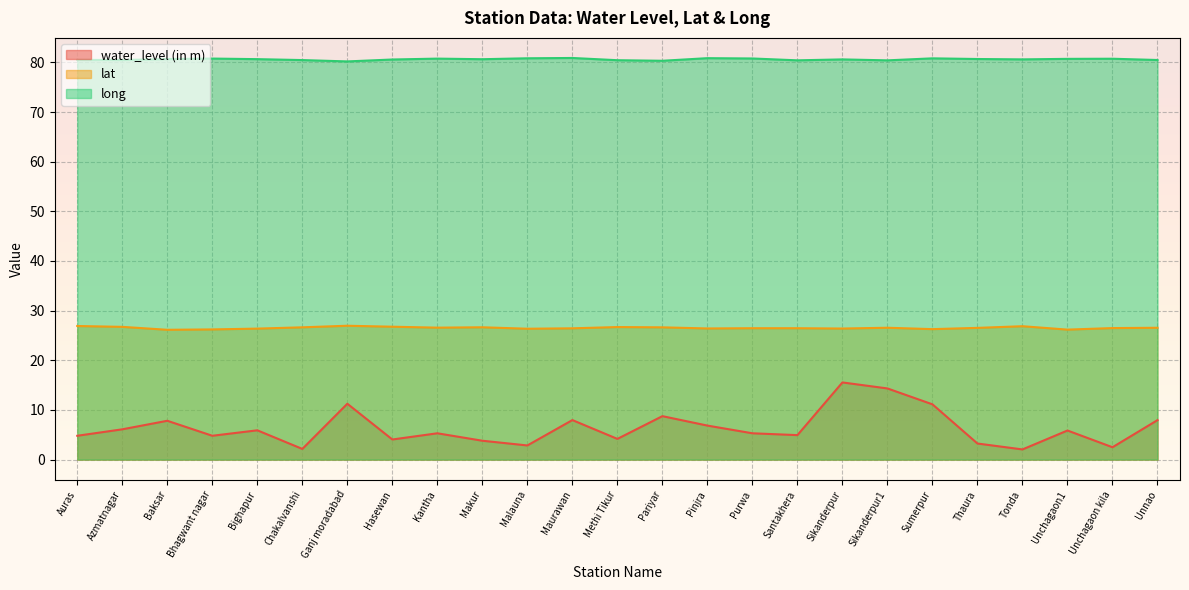

What is the value of the lat point at the 18th from the left?

26.4